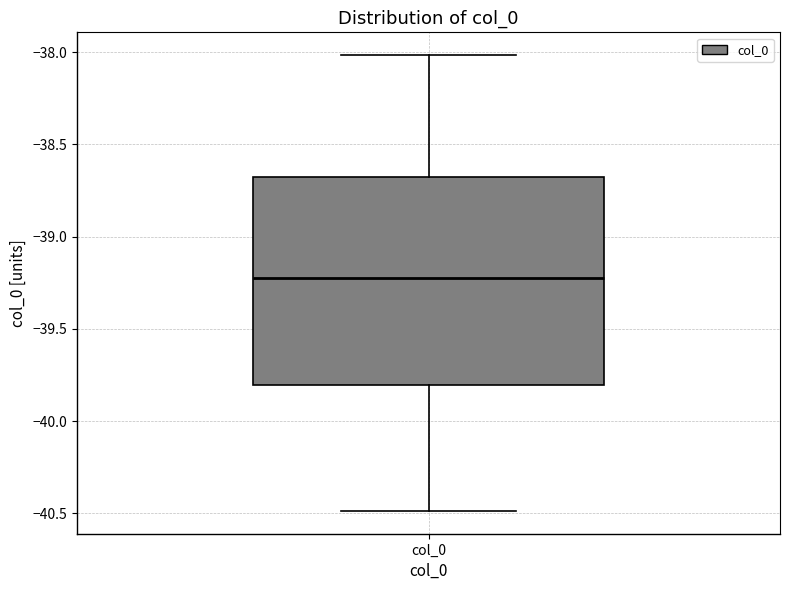

Read this box plot against the y-axis: the position of the median line, the range covered by the box, and the ends of both whiskers. The values are not printed on the chart, so give them approximately, as read against the axis.

median -39.20, box -39.80 to -38.65, whiskers -40.50 to -38.00